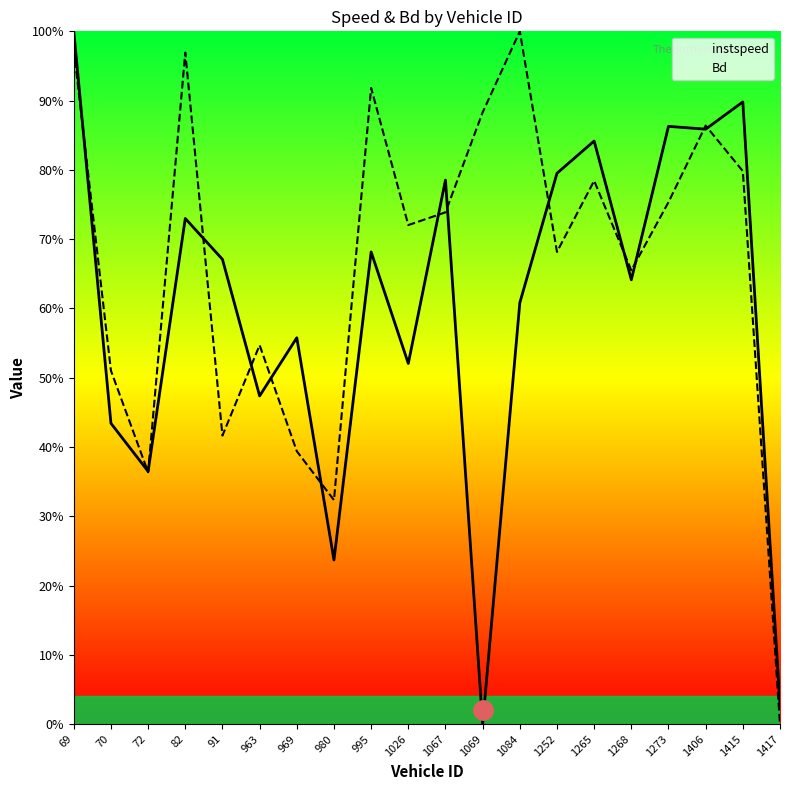

At which category does instspeed reach its first local valley?

72.0